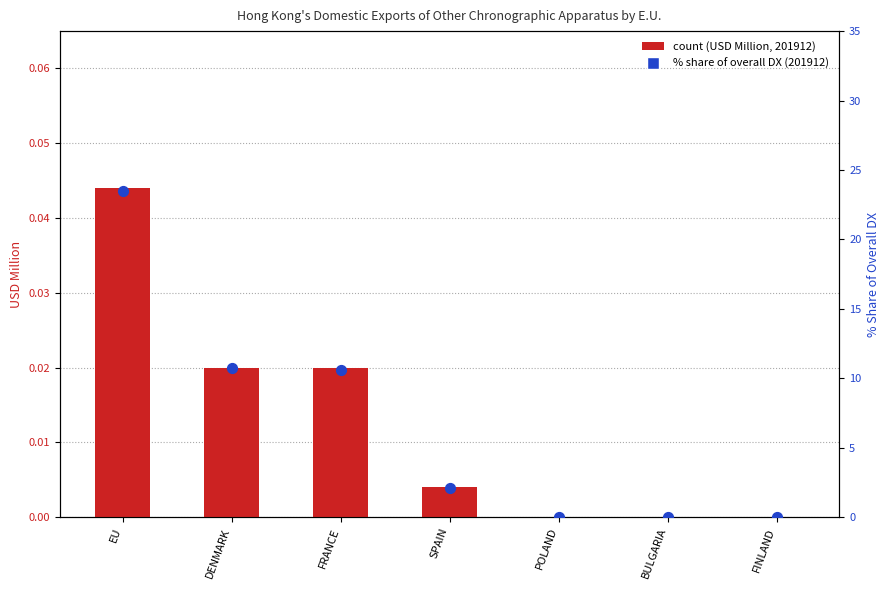

Which series has the largest Y range (max minus min)?

% share of overall DX (201912)